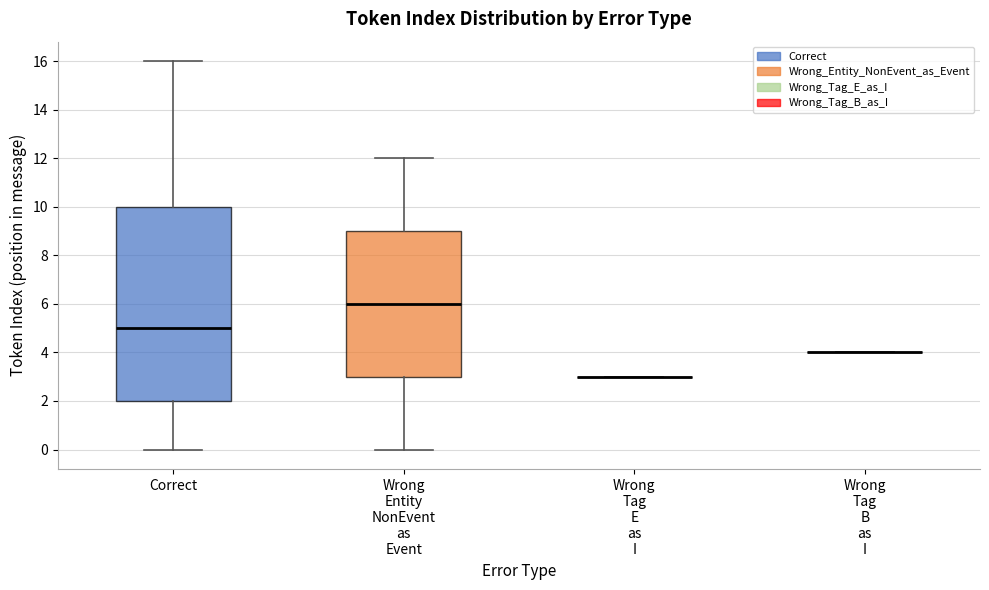

Reading left to right, read every box against the y-axis: the position of its median line, the range the box covers, and the ends of its whiskers. The values are not printed on the chart, so give them approximately, as read against the axis.

Correct: median 5, box 2 to 10, whiskers 0 to 16
Wrong Entity NonEvent as Event: median 6, box 3 to 9, whiskers 0 to 12
Wrong Tag E as I: box collapsed to a line at 3, whiskers 3 to 3
Wrong Tag B as I: box collapsed to a line at 4, whiskers 4 to 4